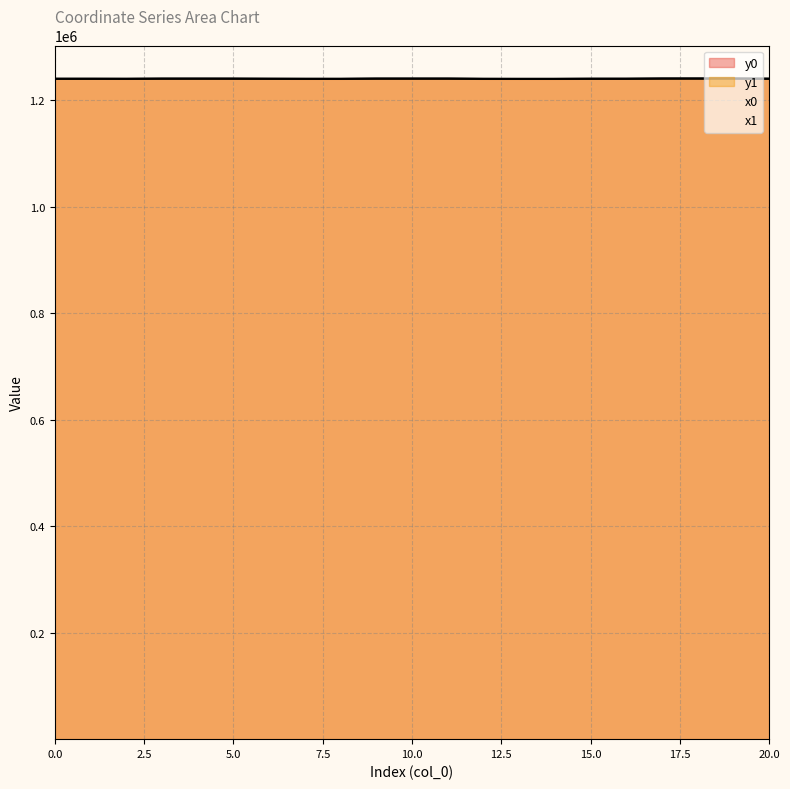

True or false: y0 has more than 1 interior local peaks.

True